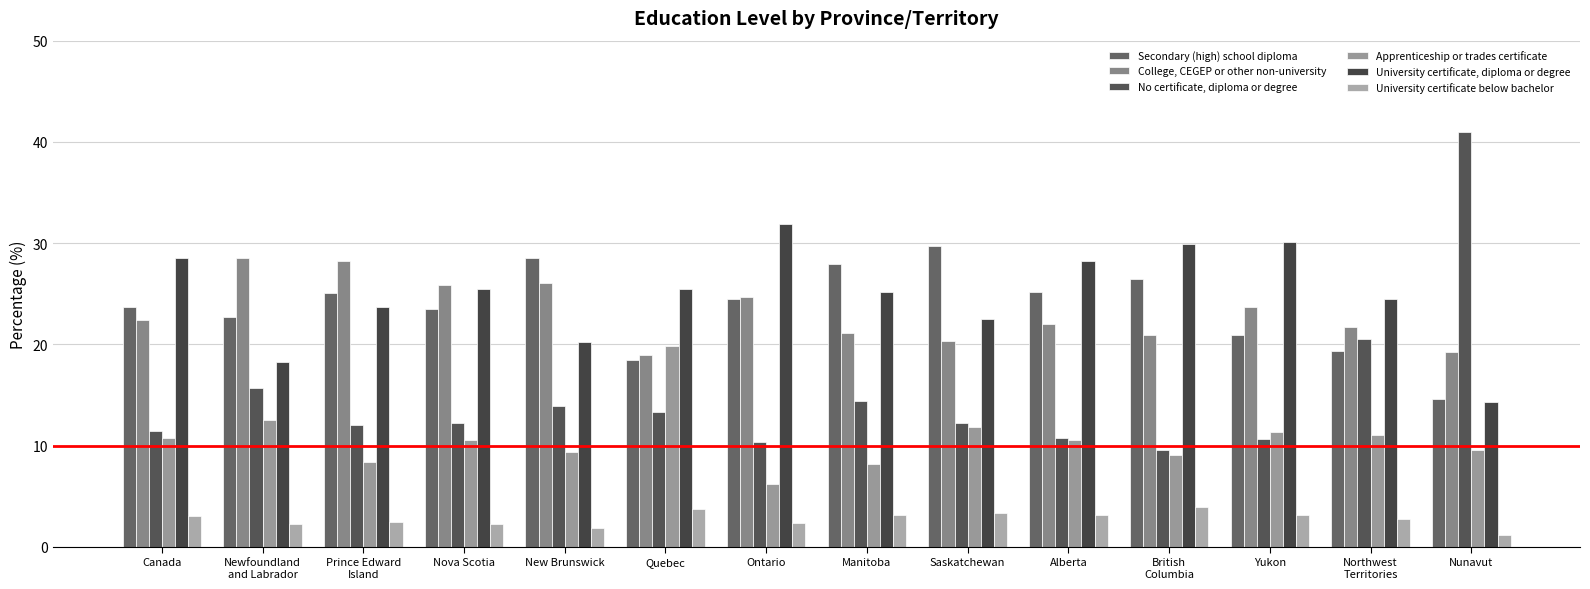

Rank the series at Manitoba from highest to lowest value.

Secondary (high) school diploma, University certificate, diploma or degree, College, CEGEP or other non-university, No certificate, diploma or degree, Apprenticeship or trades certificate, University certificate below bachelor